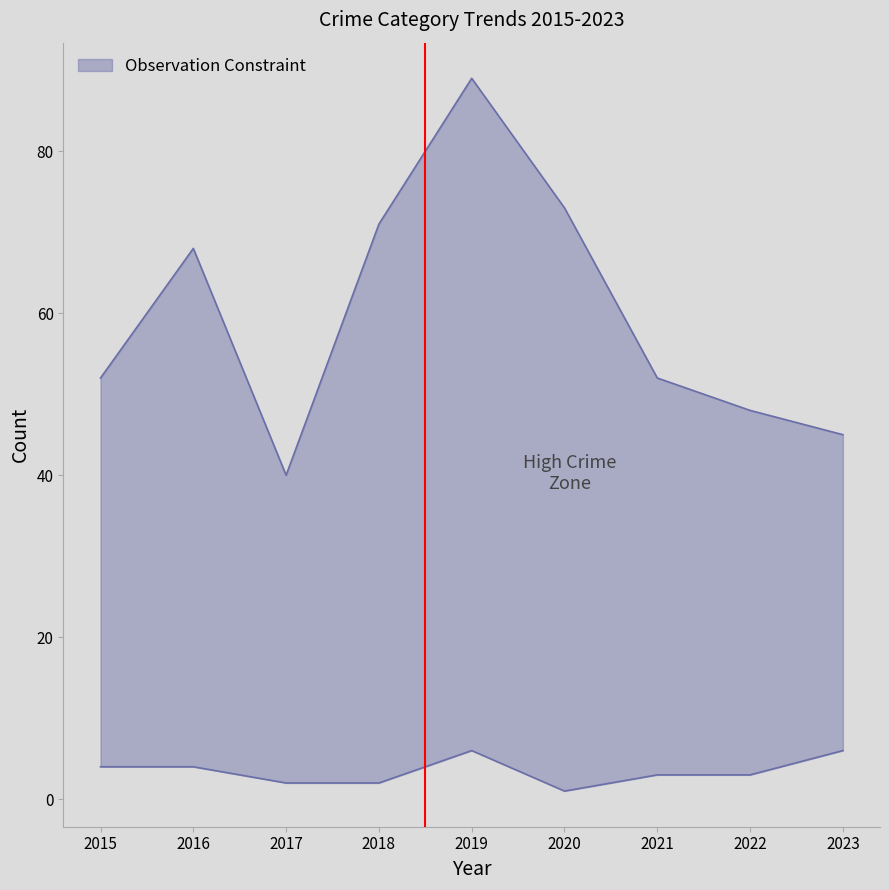

What is the difference between the maximum and minimum values in the Aggravated Assault series?

5